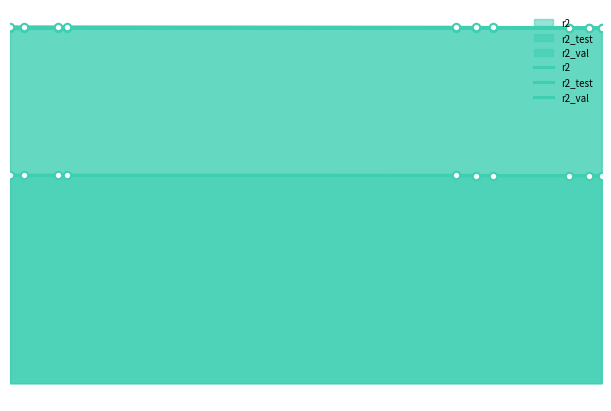

Which series contains the lowest Y value?

r2_test